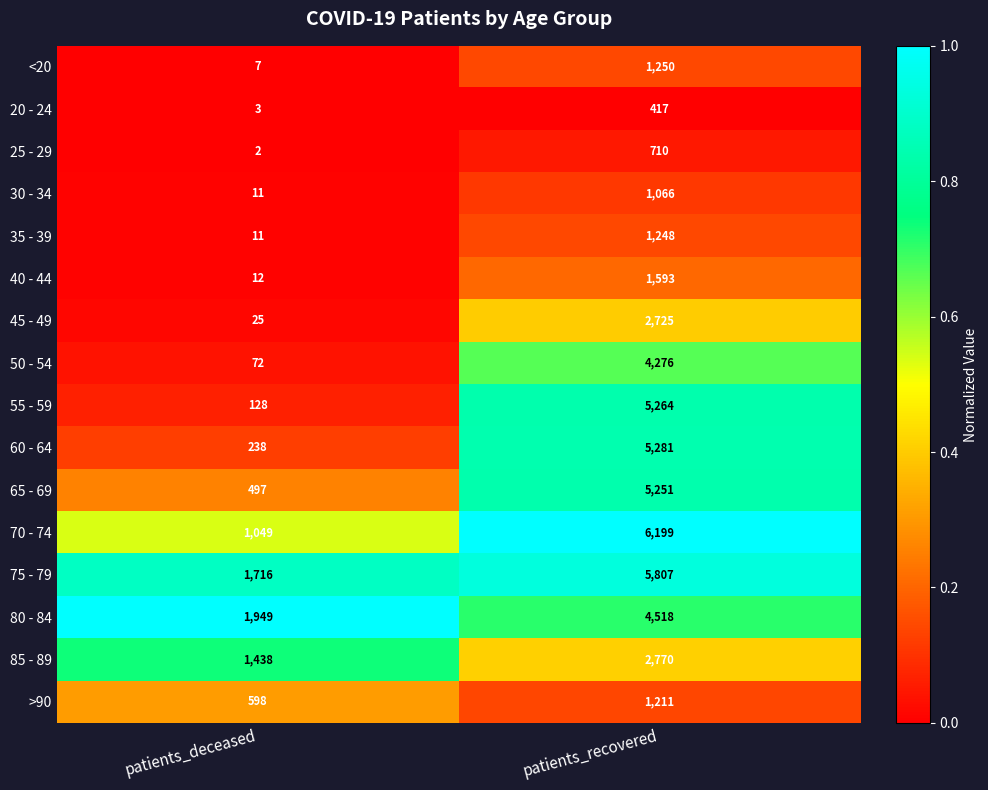

Rank the series at patients_recovered from lowest to highest value.

20 - 24, 25 - 29, 30 - 34, >90, 35 - 39, <20, 40 - 44, 45 - 49, 85 - 89, 50 - 54, 80 - 84, 65 - 69, 55 - 59, 60 - 64, 75 - 79, 70 - 74